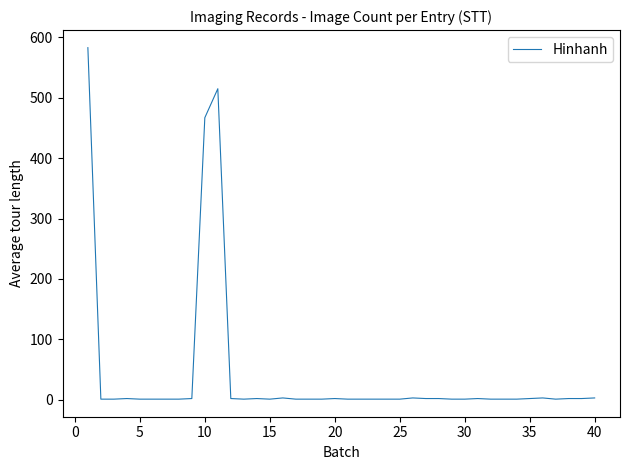

What is the greatest value displayed?

583